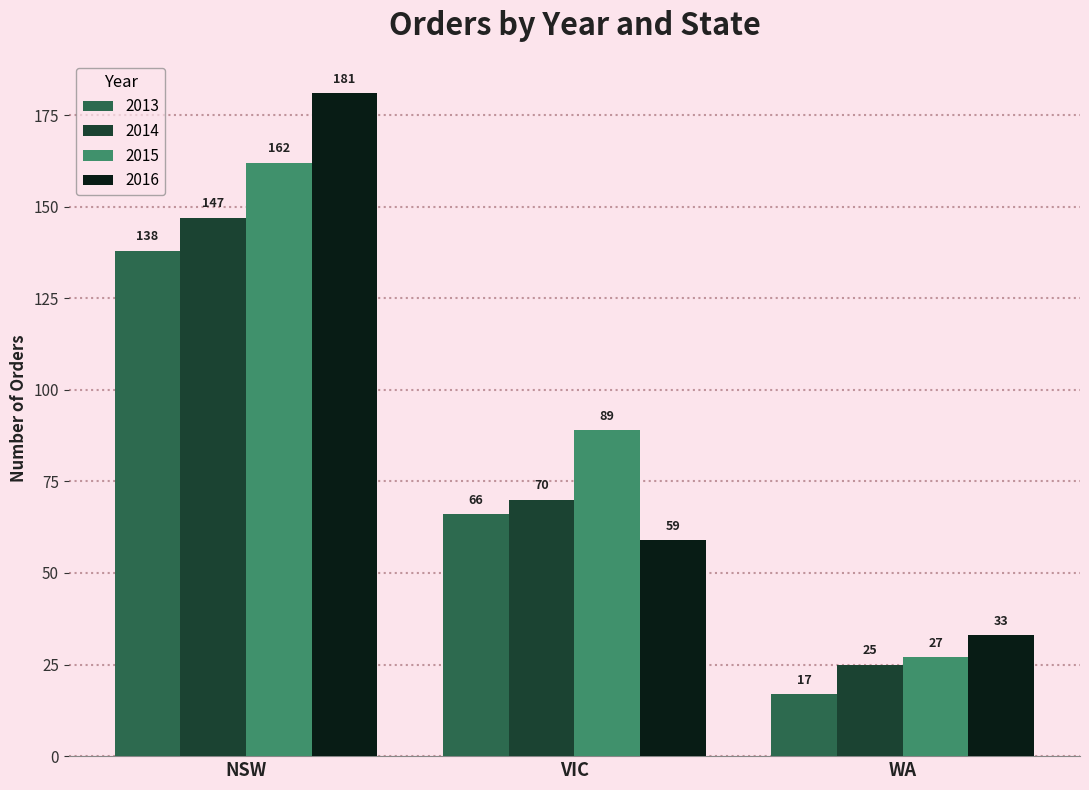

Reading left to right, list all the values displayed in this chart.

2013: 138	66	17
2014: 147	70	25
2015: 162	89	27
2016: 181	59	33